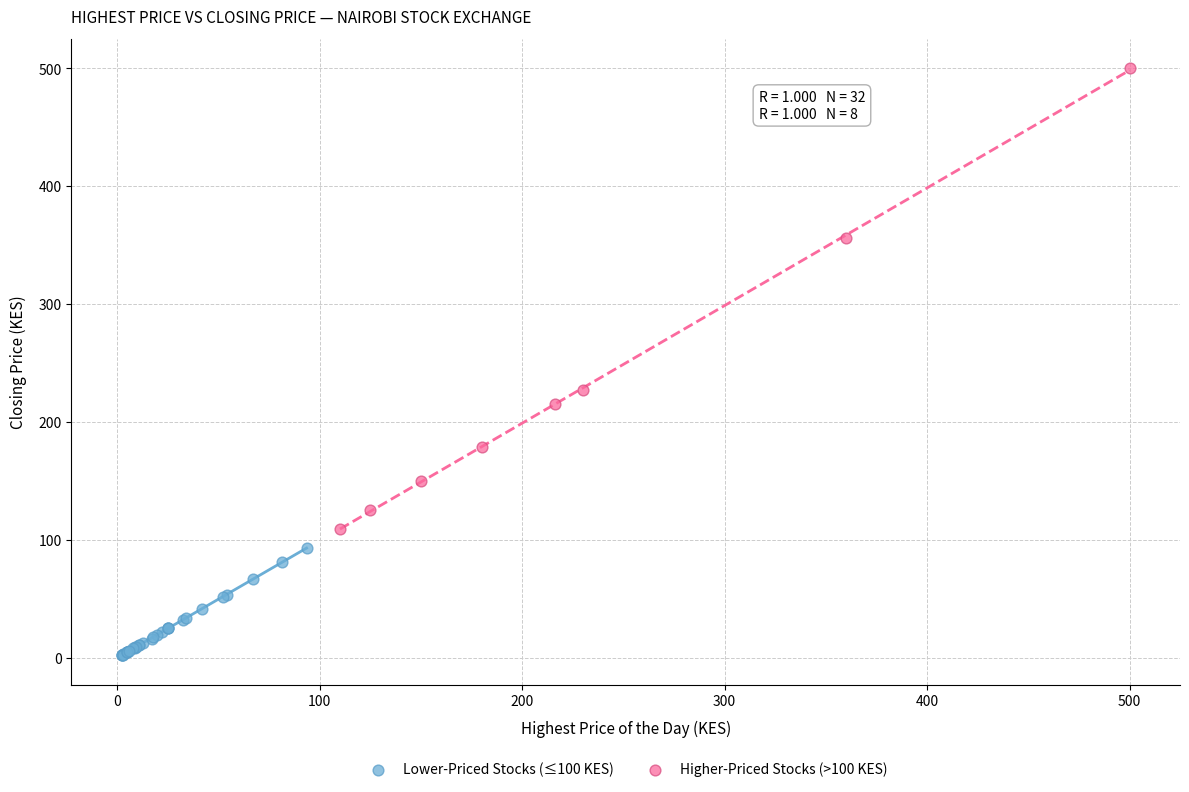

Which series contains the highest Y value?

Higher-Priced Stocks (>100 KES)